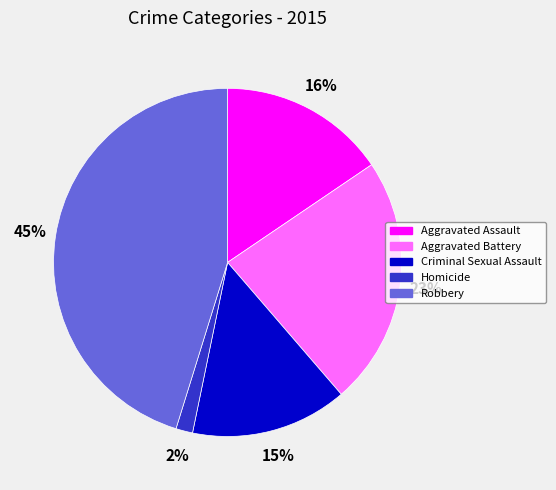

Which has a higher value, Robbery or Aggravated Battery?

Robbery